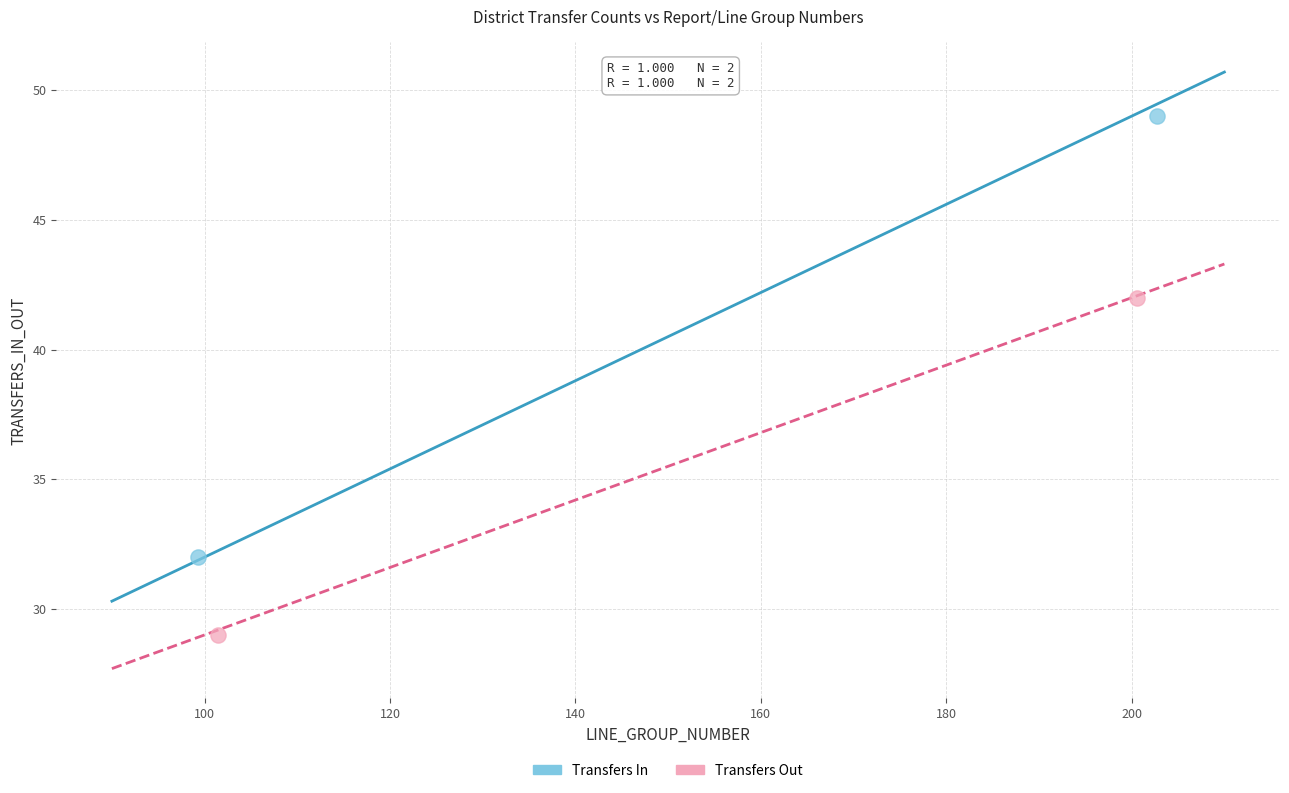

Which series reaches the maximum Y coordinate?

Transfers In